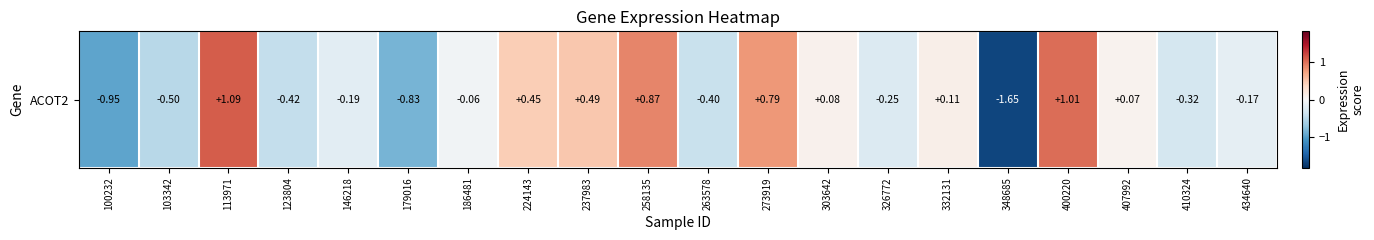

List the labels in order of value, largest first.

113971, 400220, 258135, 273919, 237983, 224143, 332131, 303642, 407992, 186481, 434640, 146218, 326772, 410324, 263578, 123804, 103342, 179016, 100232, 348685